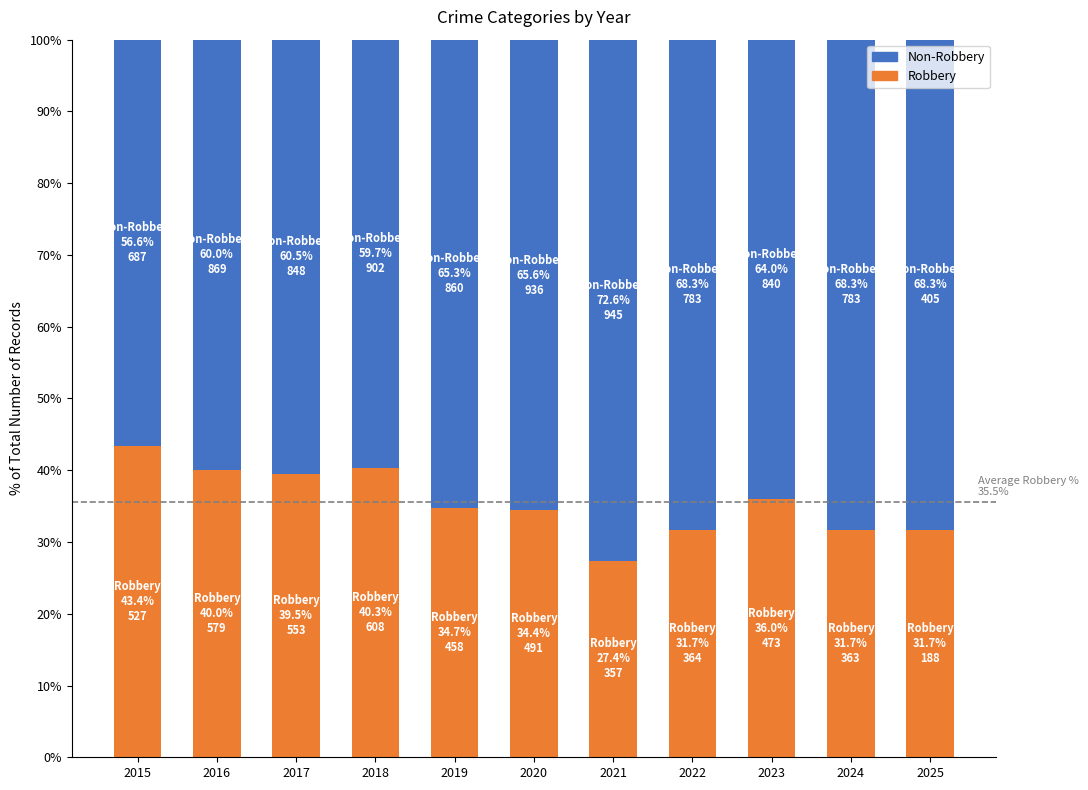

True or false: Robbery has a value of 27.4 at 2021.

True